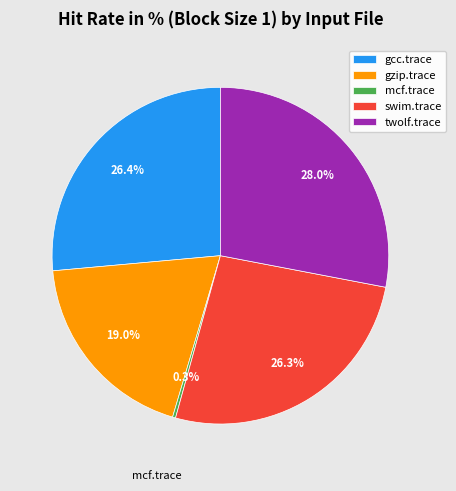

Does any single category account for the majority?

No